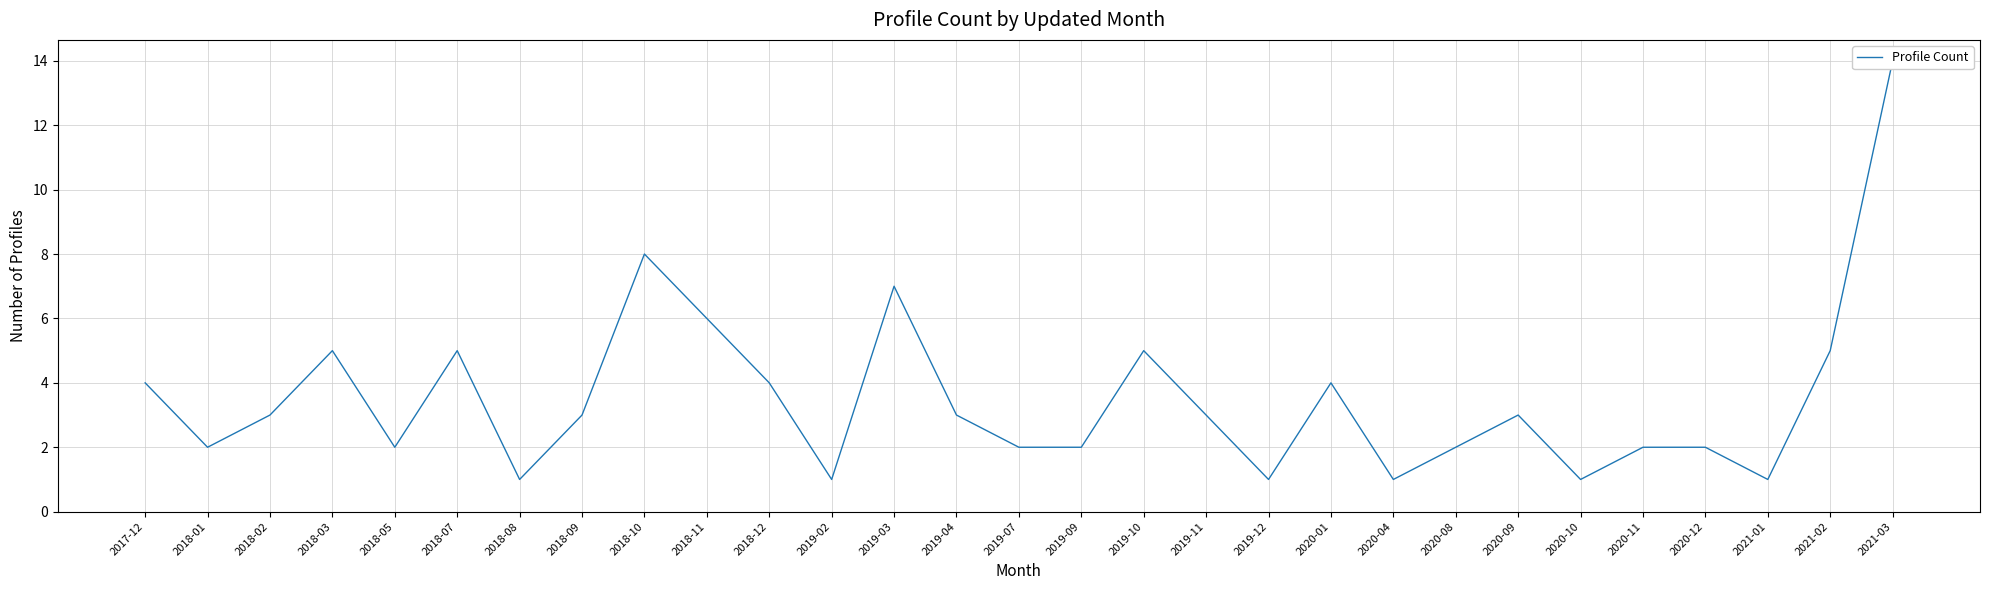

Where does the data first go above 3?

2017-12